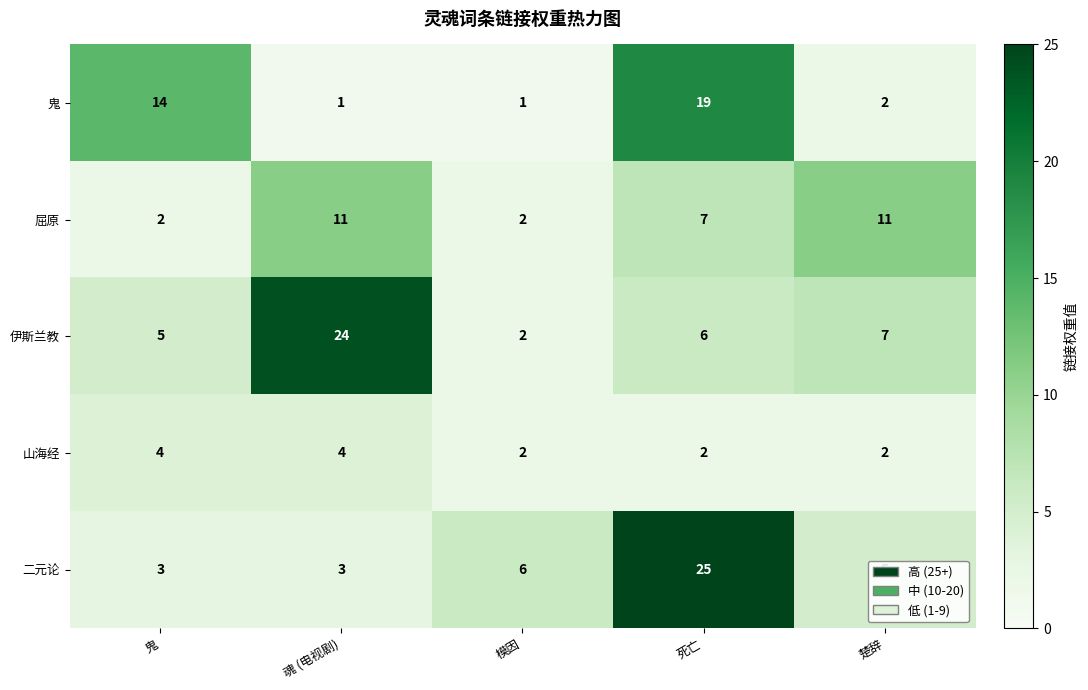

Between 模因 and 楚辞, which series saw the biggest shift?

屈原